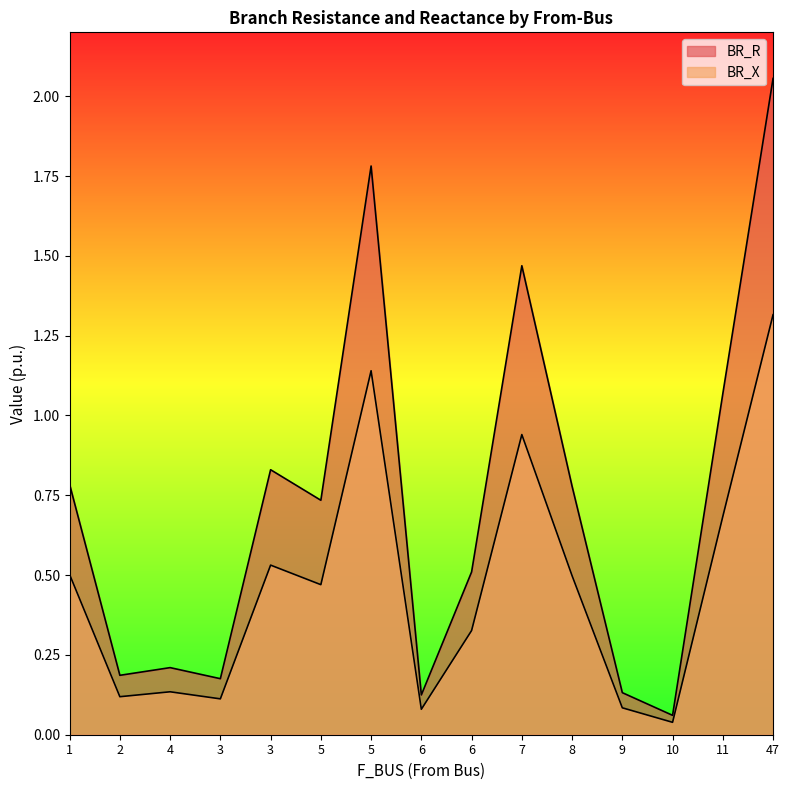

At 1, list the series in order from largest to smallest.

BR_R, BR_X